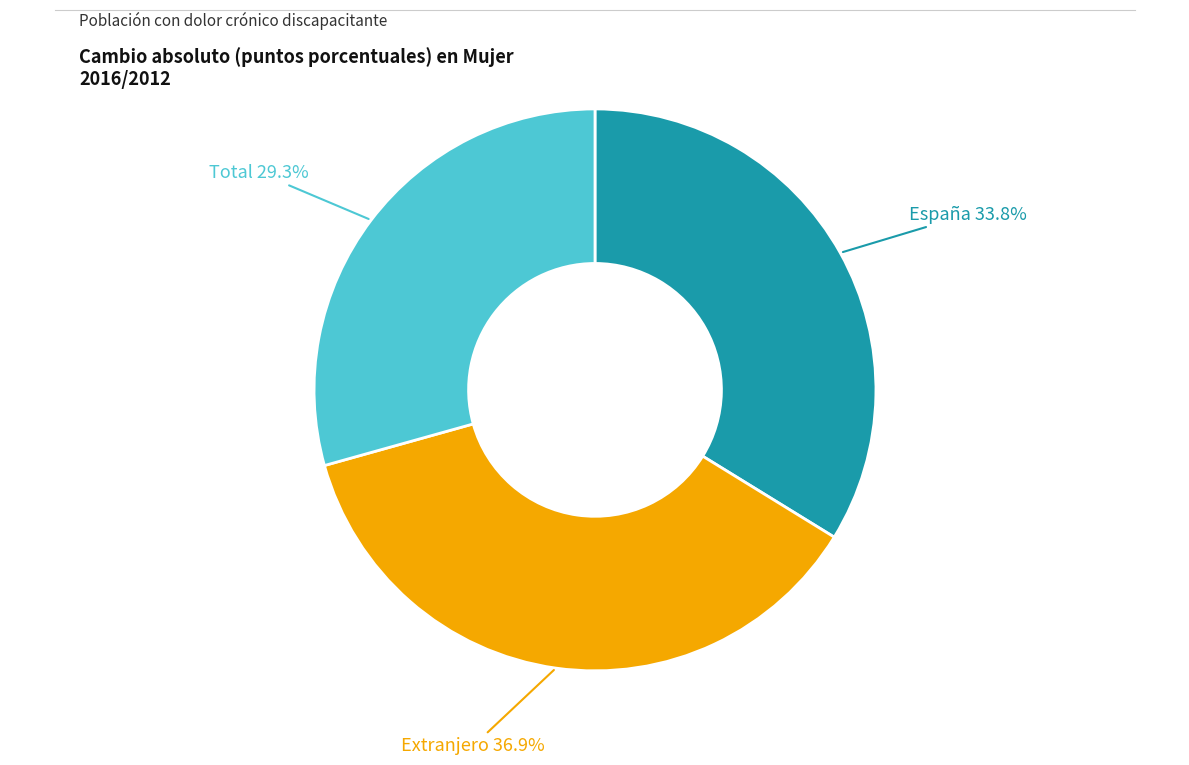

Is there any slice that represents more than half of the pie?

No